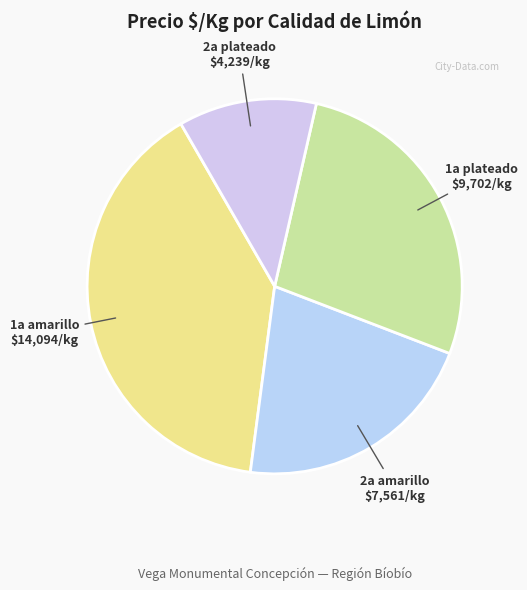

True or false: 2a plateado accounts for 12% of the total.

True